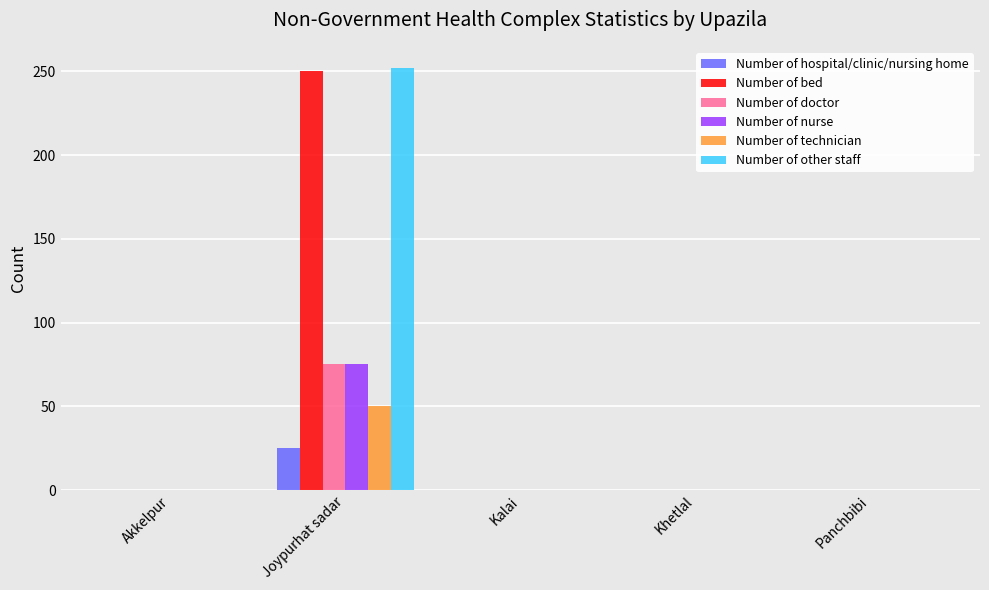

How many categories are shown in the chart?

5